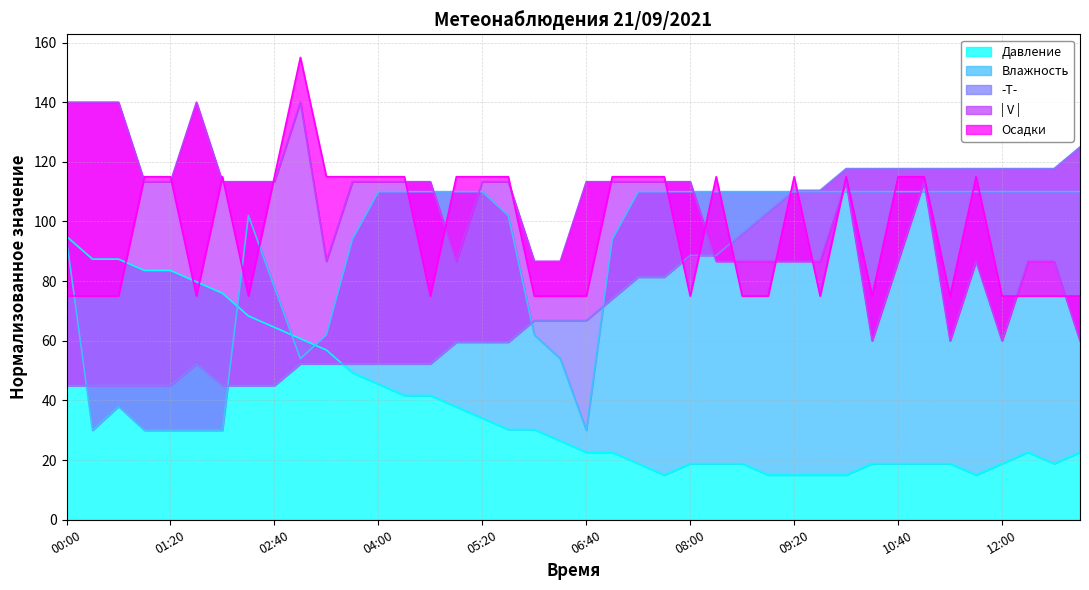

Reading left to right, list all the values displayed in this chart.

Давление: 95.0	87.4	87.4	83.6	83.6	79.8	76.0	68.3	64.5	60.7	56.9	49.3	45.5	41.7	41.7	37.9	34.0	30.2	30.2	26.4	22.6	22.6	18.8	15.0	18.8	18.8	18.8	15.0	15.0	15.0	15.0	18.8	18.8	18.8	18.8	15.0	18.8	22.6	18.8	22.6
Влажность: 94.0	30.0	38.0	30.0	30.0	30.0	30.0	102.0	78.0	54.0	62.0	94.0	110.0	110.0	110.0	110.0	110.0	102.0	62.0	54.0	30.0	94.0	110.0	110.0	110.0	110.0	110.0	110.0	110.0	110.0	110.0	110.0	110.0	110.0	110.0	110.0	110.0	110.0	110.0	110.0
-T-: 45.0	45.0	45.0	45.0	45.0	52.3	45.0	45.0	45.0	52.3	52.3	52.3	52.3	52.3	52.3	59.5	59.5	59.5	66.8	66.8	66.8	74.1	81.4	81.4	88.6	88.6	95.9	103.2	110.5	110.5	117.7	117.7	117.7	117.7	117.7	117.7	117.7	117.7	117.7	125.0
| V |: 140.0	140.0	140.0	113.3	113.3	140.0	113.3	113.3	113.3	140.0	86.7	113.3	113.3	113.3	113.3	86.7	113.3	113.3	86.7	86.7	113.3	113.3	113.3	113.3	113.3	86.7	86.7	86.7	86.7	86.7	113.3	60.0	86.7	113.3	60.0	86.7	60.0	86.7	86.7	60.0
Осадки: 75.0	75.0	75.0	115.0	115.0	75.0	115.0	75.0	115.0	155.0	115.0	115.0	115.0	115.0	75.0	115.0	115.0	115.0	75.0	75.0	75.0	115.0	115.0	115.0	75.0	115.0	75.0	75.0	115.0	75.0	115.0	75.0	115.0	115.0	75.0	115.0	75.0	75.0	75.0	75.0